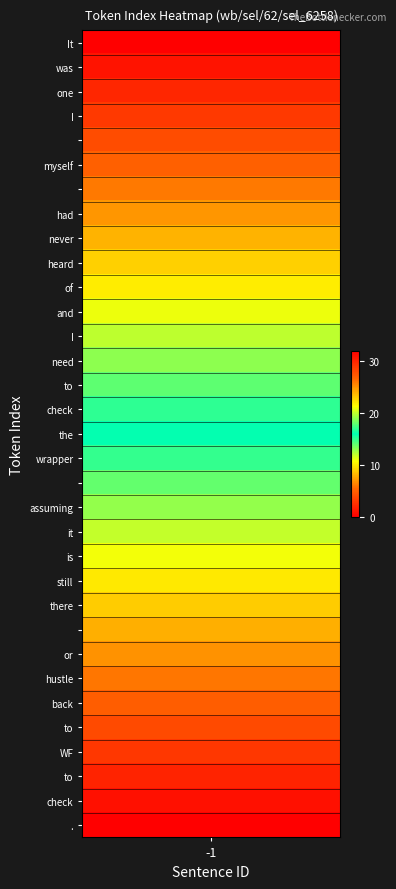

What is the approximate value of token_index at 14?

14